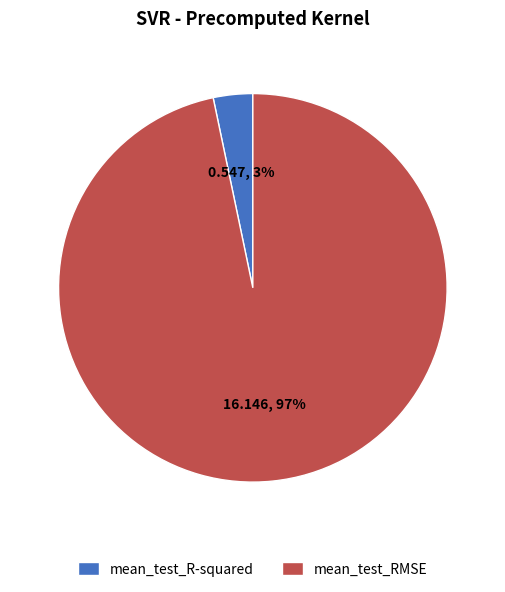

Does mean_test_R-squared represent more than half of the total?

No